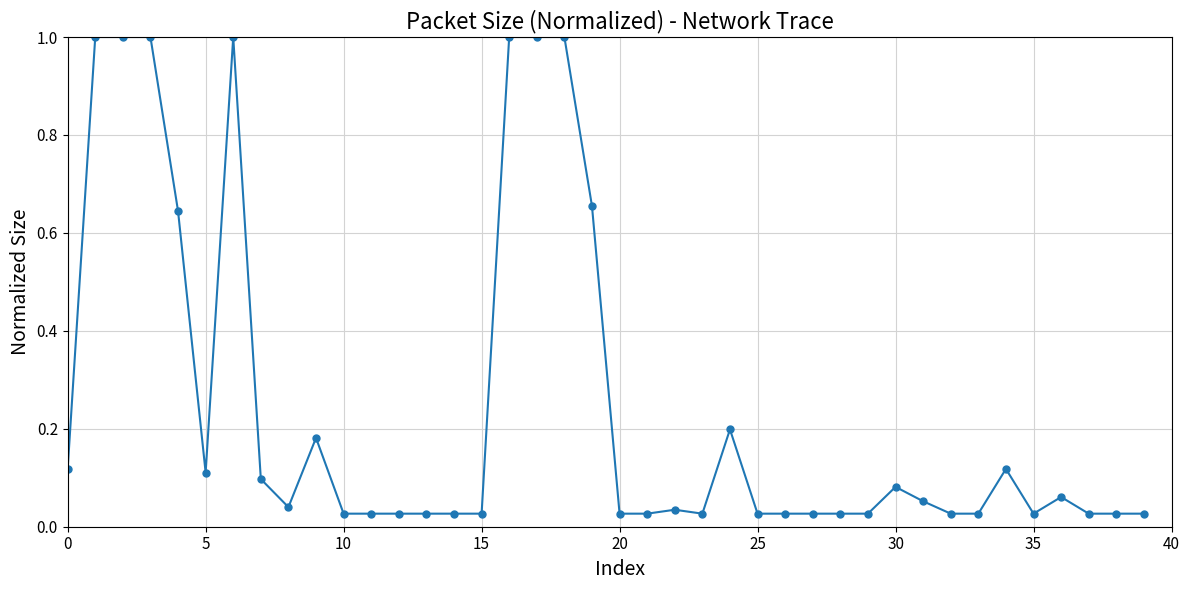

What is the maximum value shown in the chart?

1.0